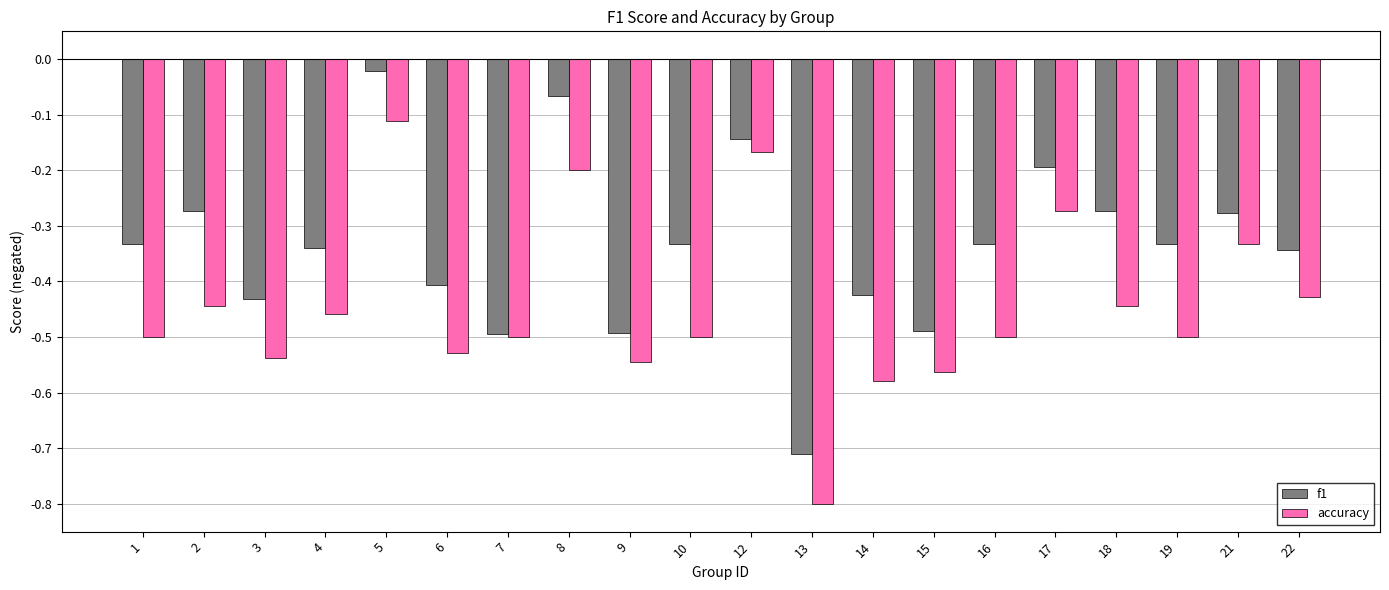

The value of accuracy at 16 is -0.9. True or false?

False